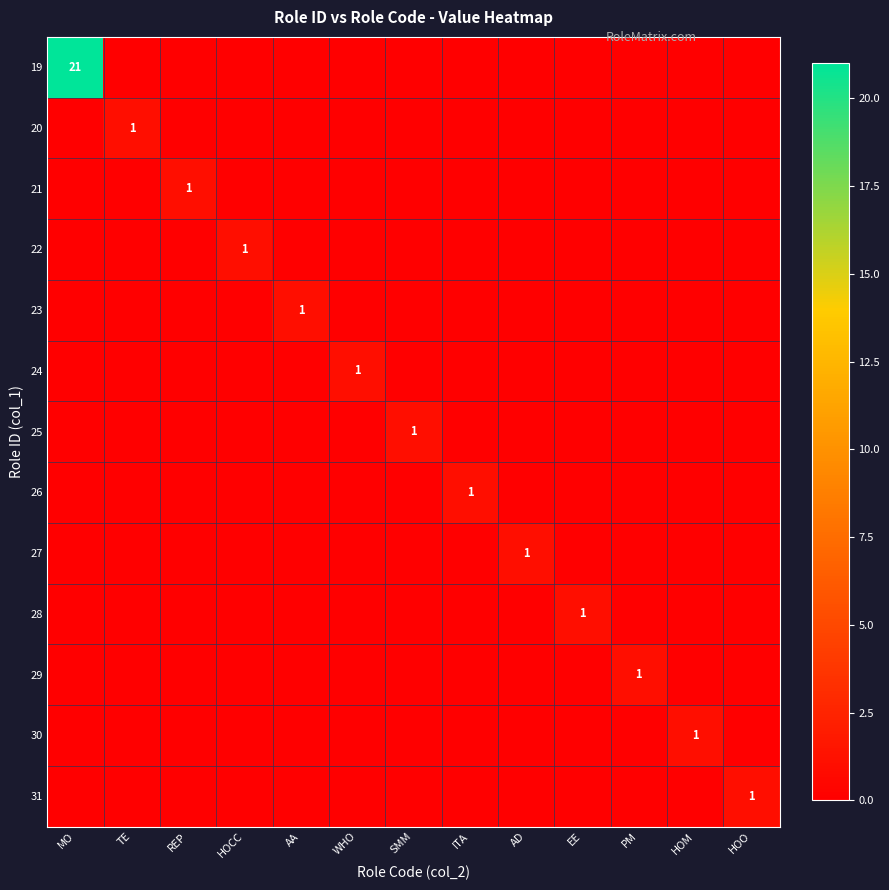

True or false: 19 has a value of 14 at MO.

False